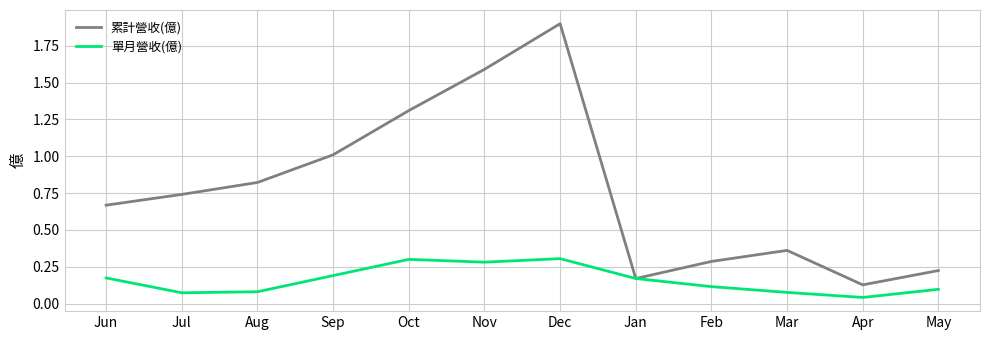

What position from the right is Feb?

4